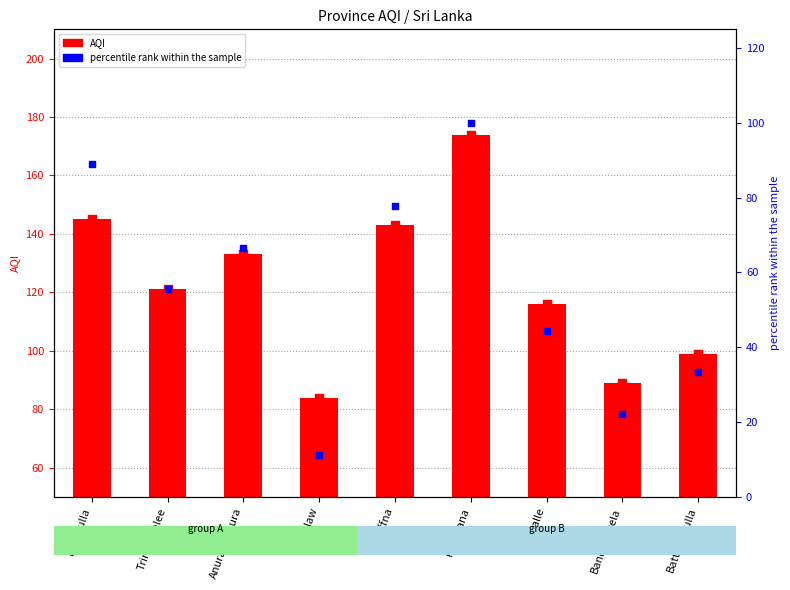

At how many categories does at least one series exceed 22?

9